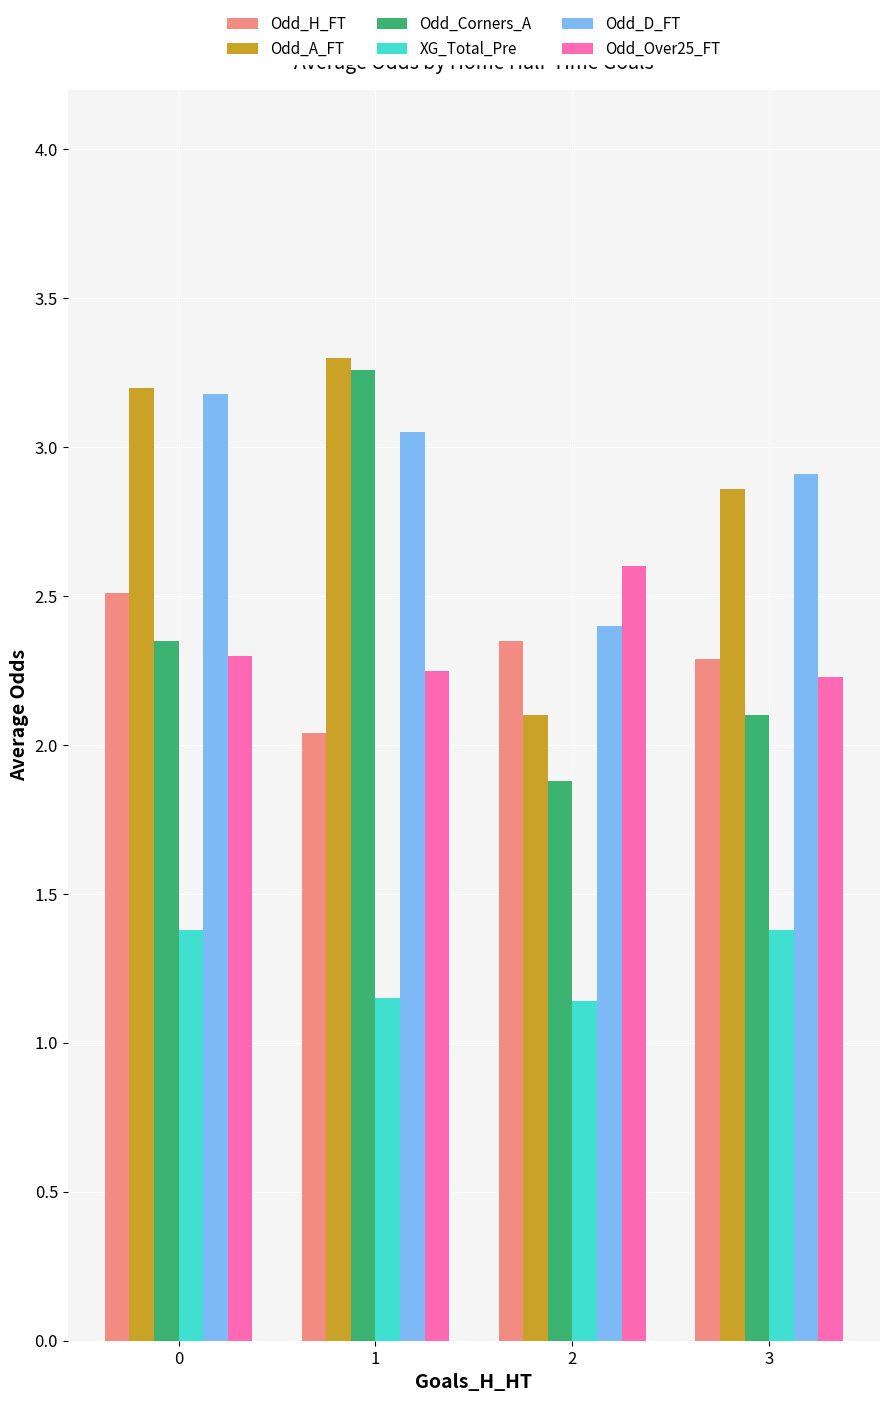

What are all the series names shown in the legend?

Odd_H_FT, Odd_A_FT, Odd_Corners_A, XG_Total_Pre, Odd_D_FT, Odd_Over25_FT